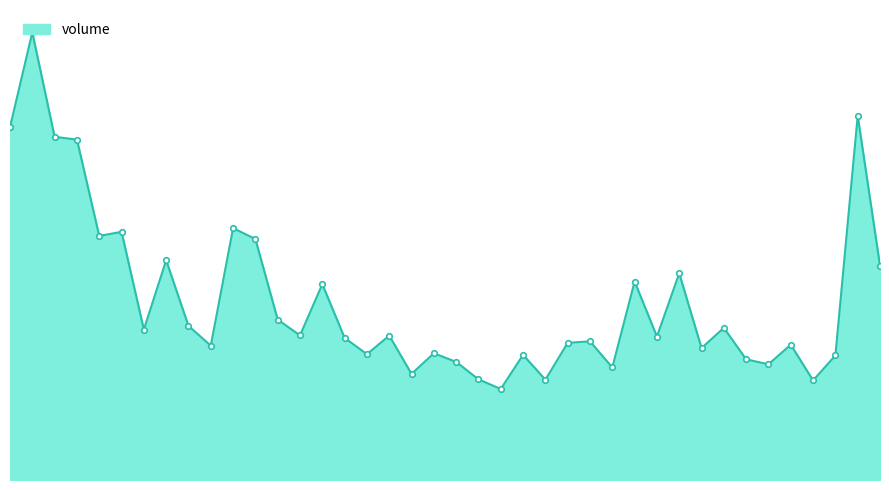

Is this an area chart (filled region under the line)?

Yes